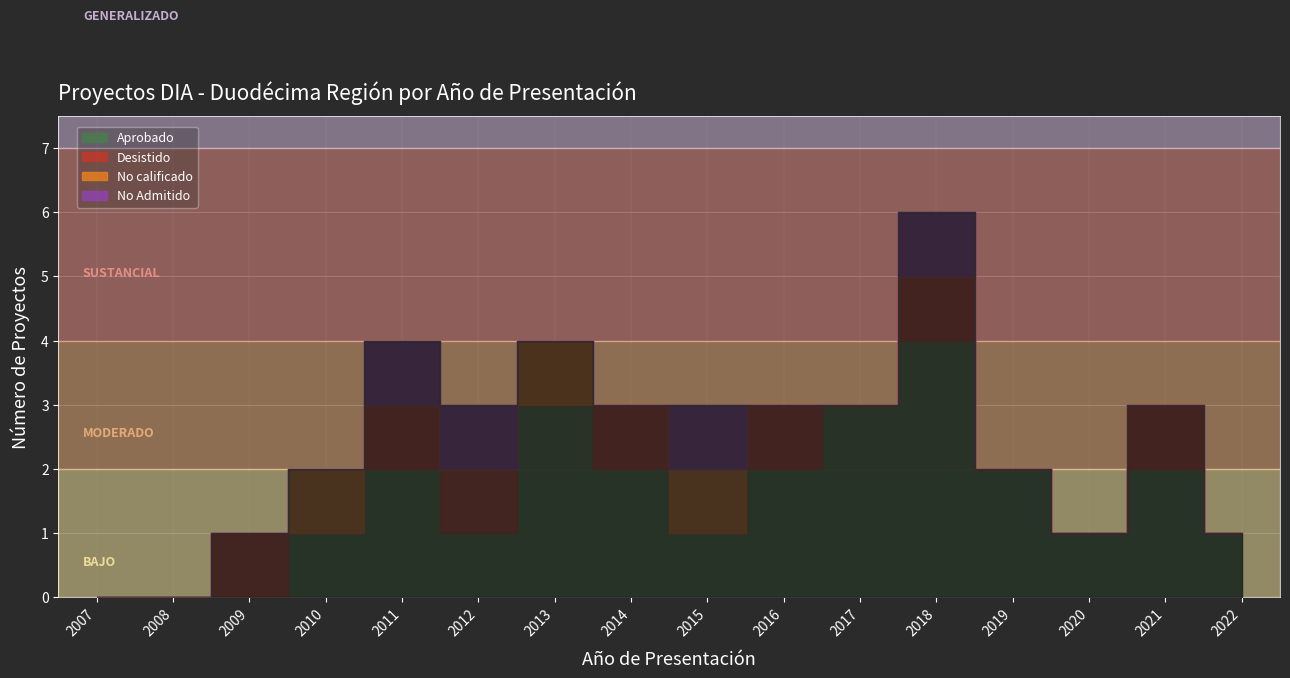

Reading left to right, transcribe all the data shown in this chart.

Aprobado: 2007=0	2008=0	2009=0	2010=1	2011=2	2012=1	2013=3	2014=2	2015=1	2016=2	2017=3	2018=4	2019=2	2020=1	2021=2	2022=1
Desistido: 2007=0	2008=0	2009=1	2010=0	2011=1	2012=1	2013=0	2014=1	2015=0	2016=1	2017=0	2018=1	2019=0	2020=0	2021=1	2022=0
No calificado: 2007=0	2008=0	2009=0	2010=1	2011=0	2012=0	2013=1	2014=0	2015=1	2016=0	2017=0	2018=0	2019=0	2020=0	2021=0	2022=0
No Admitido: 2007=0	2008=0	2009=0	2010=0	2011=1	2012=1	2013=0	2014=0	2015=1	2016=0	2017=0	2018=1	2019=0	2020=0	2021=0	2022=0